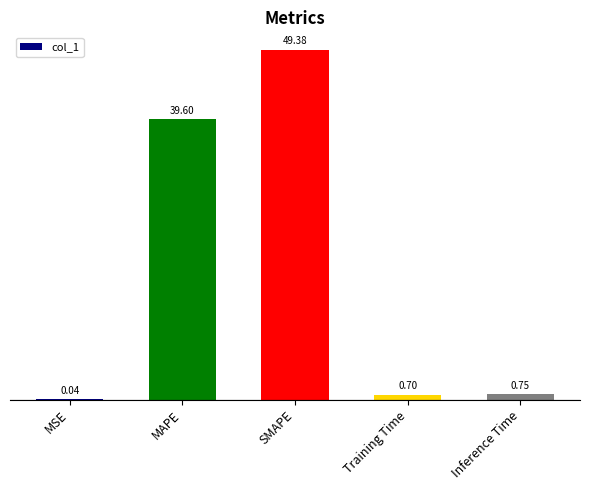

What is the sum of the values at MAPE and Inference Time?

40.4